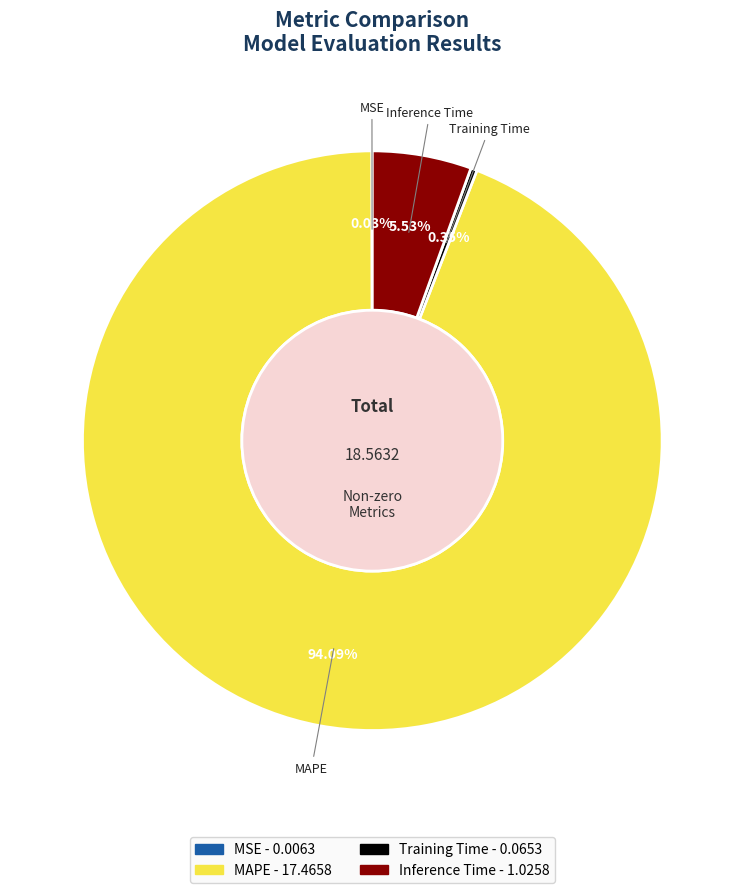

What is the largest slice in the pie chart?

MAPE